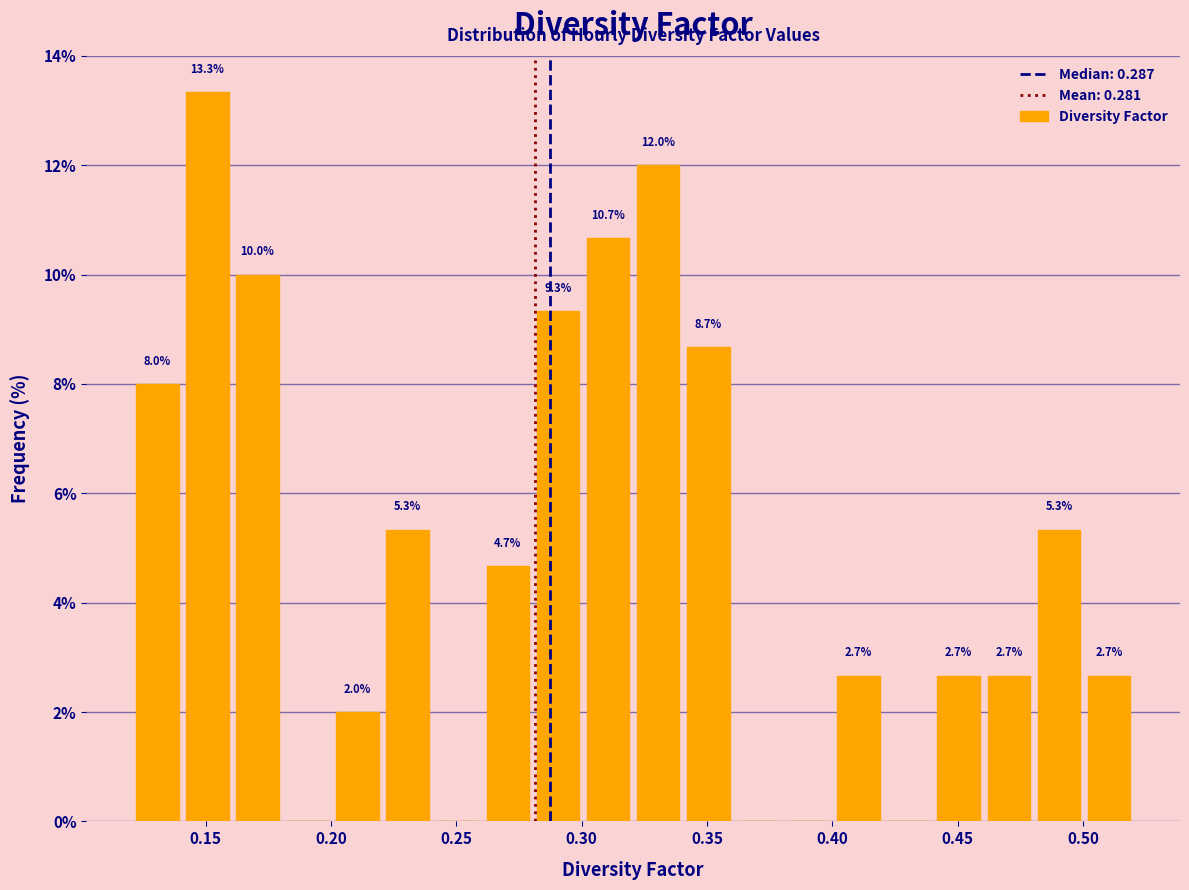

Read against the x-axis, roughly where is the centre of the tallest bar?

0.150